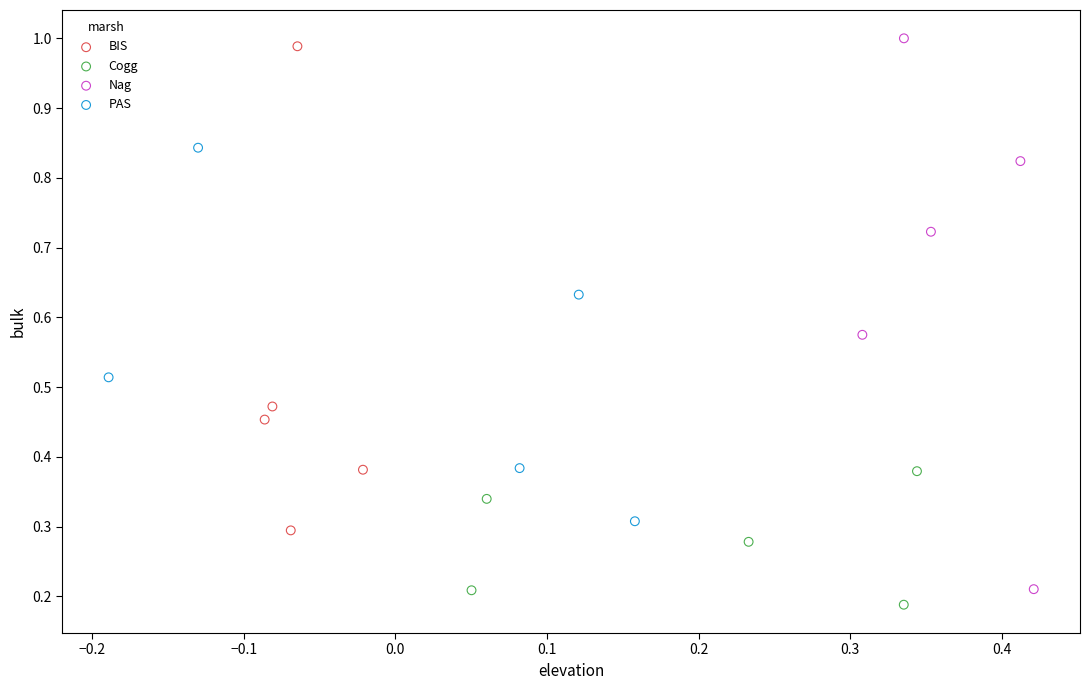

Which series has the largest Y range (max minus min)?

Nag